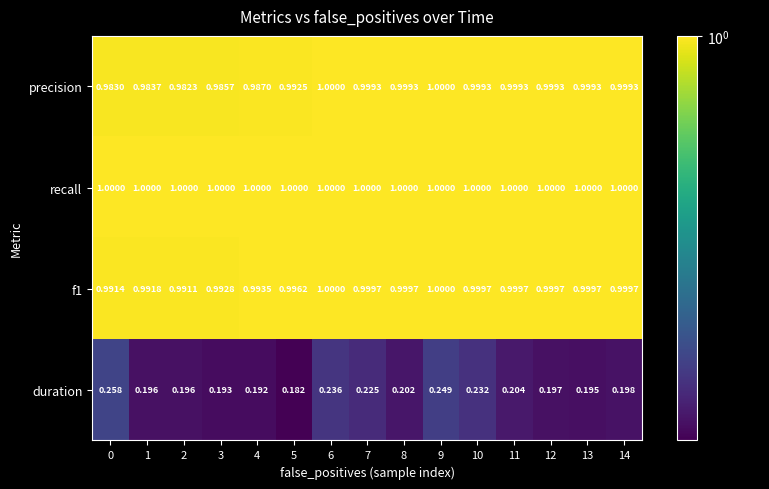

Which series has the largest range (max minus min)?

duration